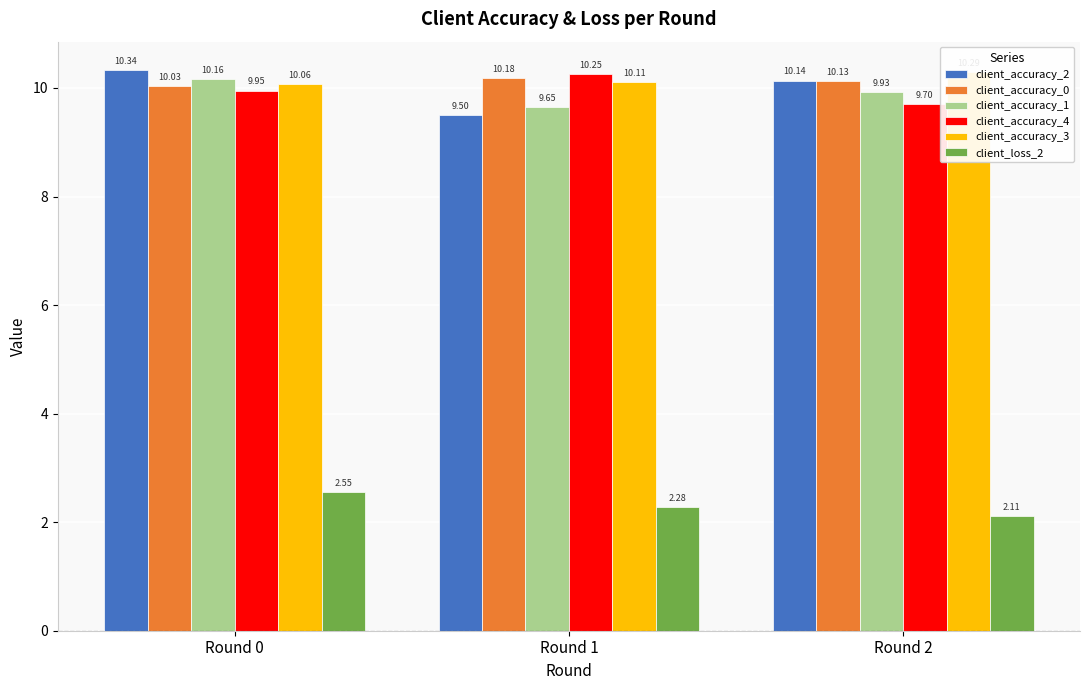

The value of client_loss_2 at Round 1 is 2.3. True or false?

True